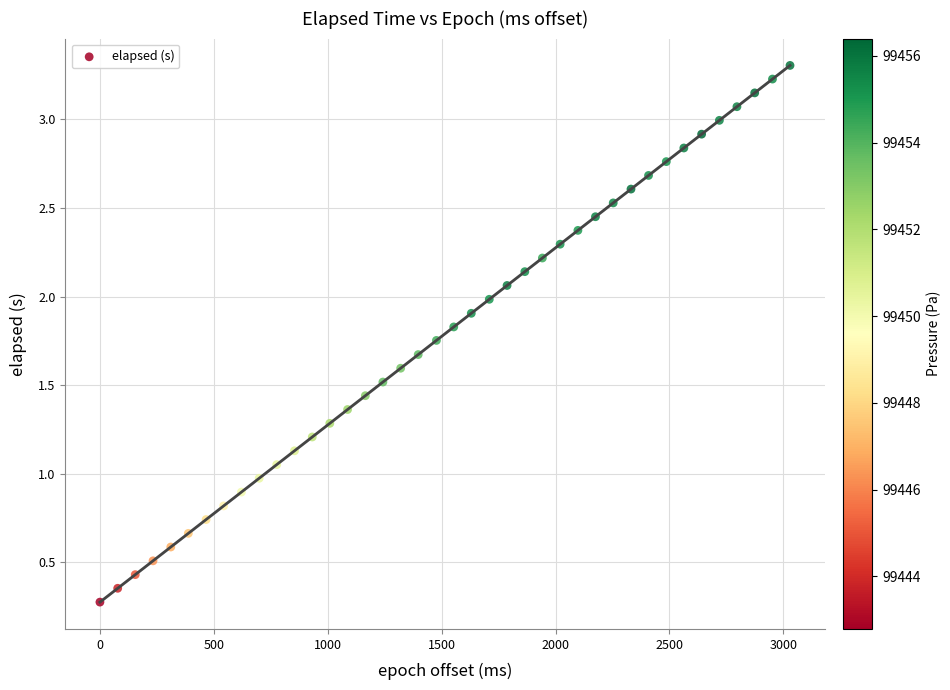

What is the range of Y values (max minus min)?

3.0